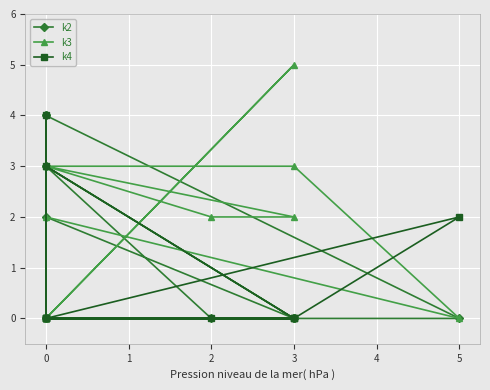

The value of k4 at 4 is -3. True or false?

False